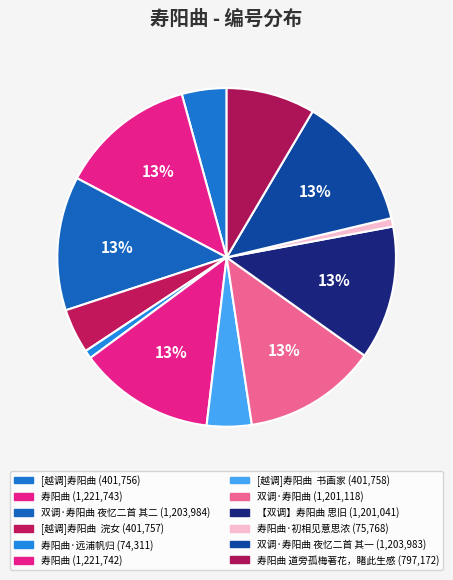

What is the smallest slice in the pie chart?

寿阳曲·远浦帆归